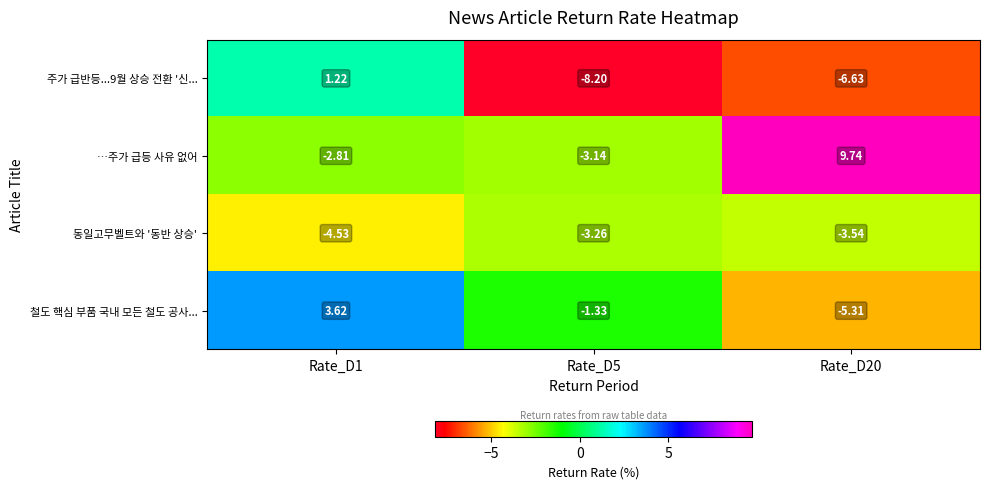

Which series has the largest total across all categories?

…주가 급등 사유 없어